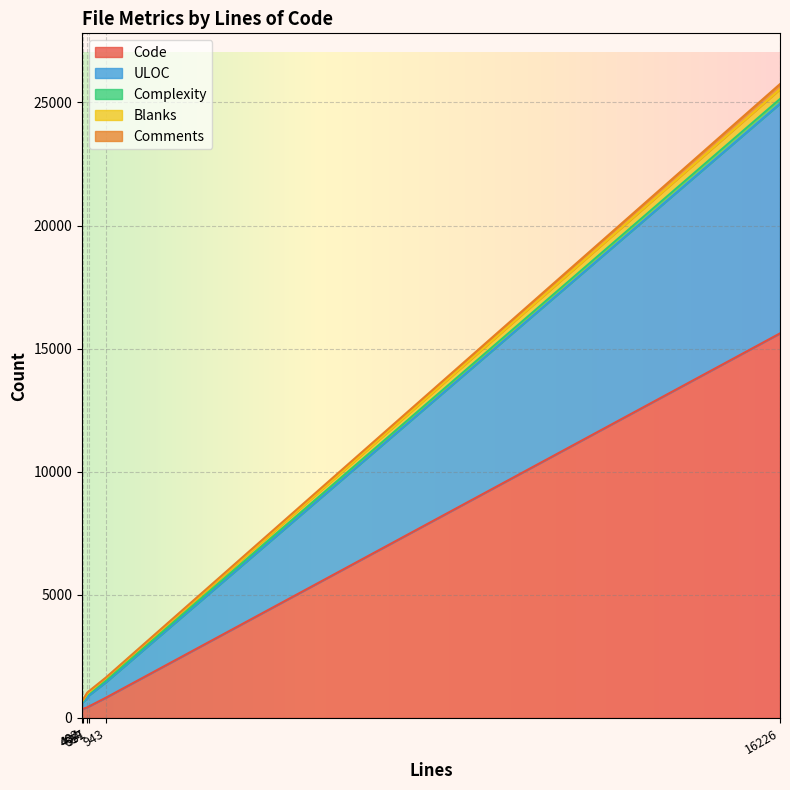

In Comments, how many points are higher than both neighbors (excluding endpoints)?

1